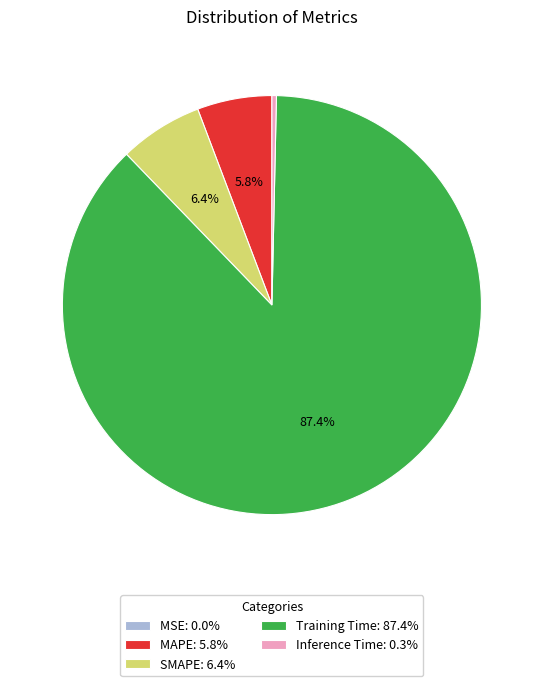

Combined, do SMAPE: 6.4% and Training Time: 87.4% account for over 50%?

Yes